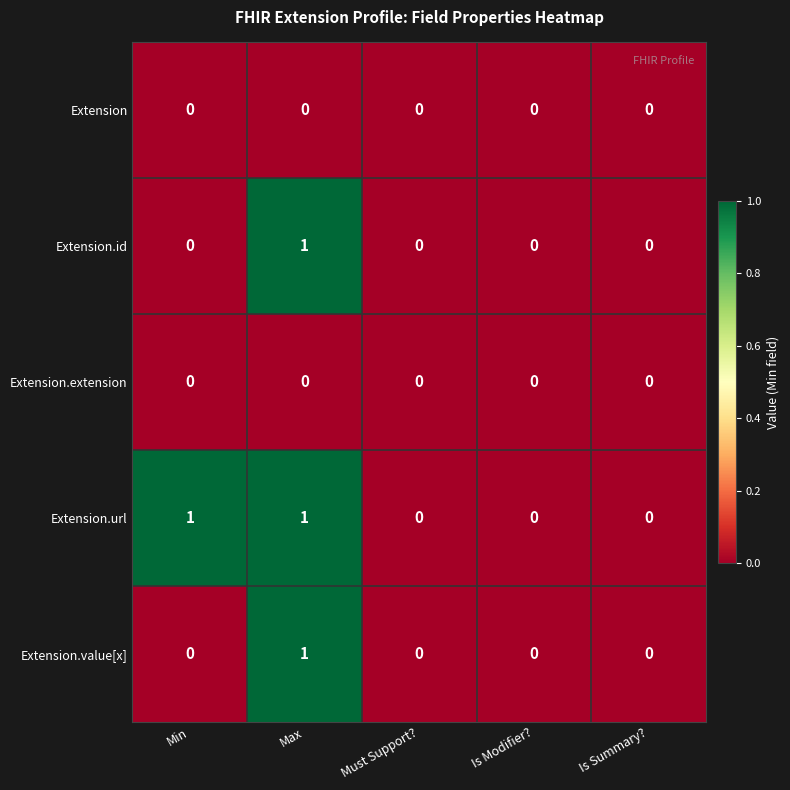

At which category is the sum across all series the highest?

Max